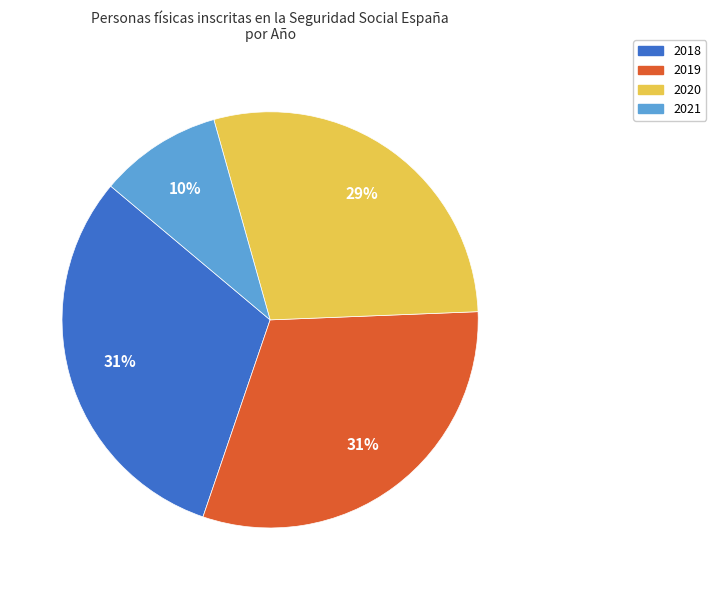

How many segments does this pie chart have?

4